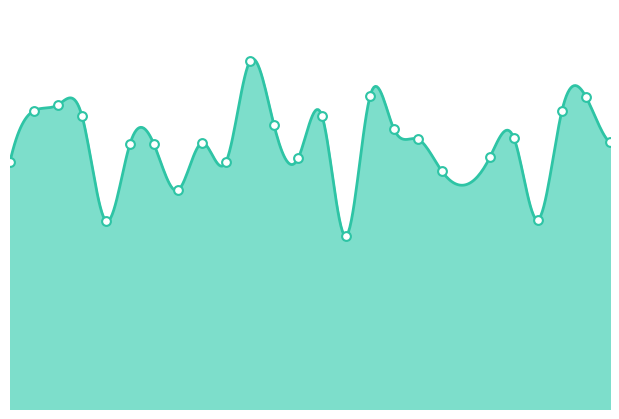

What is the change in value from 22 to 25?

+0.1